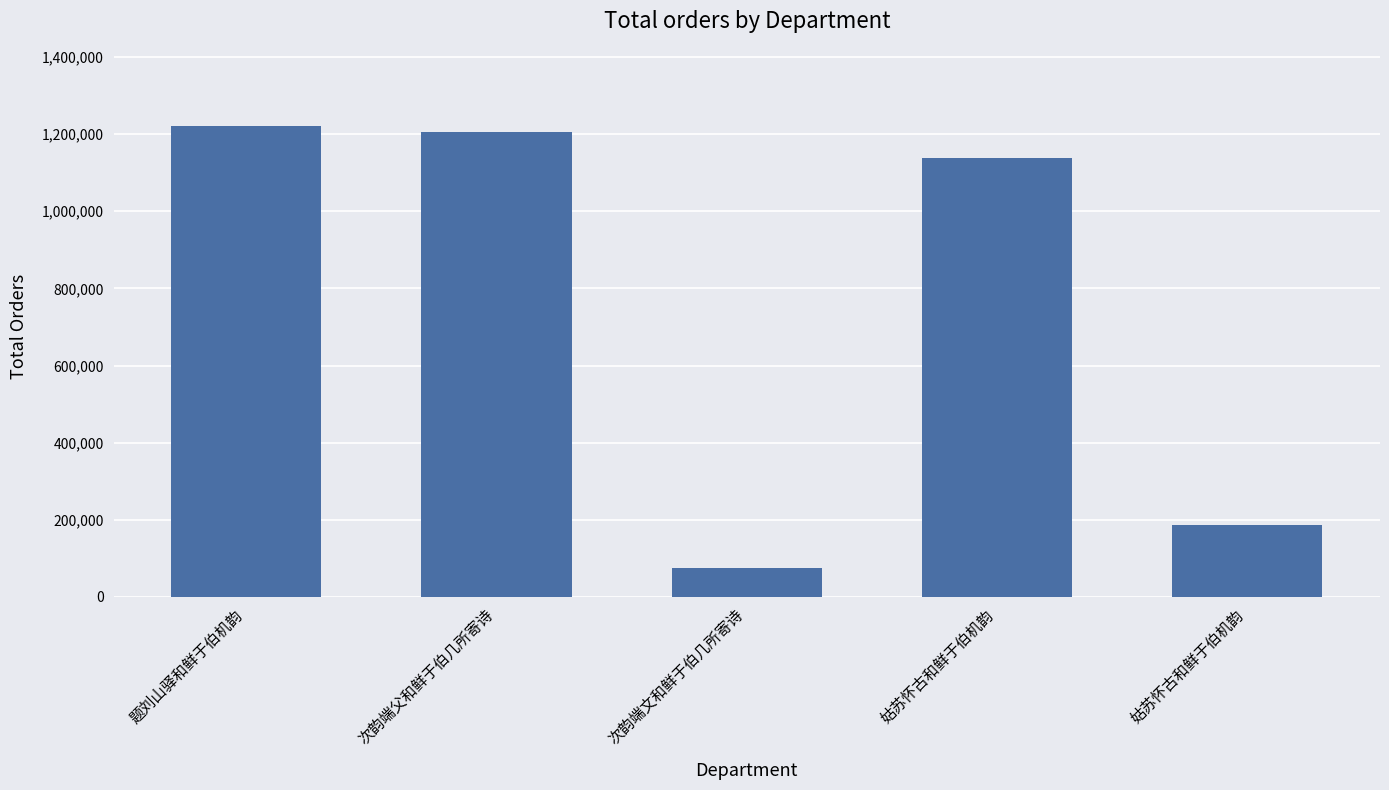

How many series are shown in this chart?

1